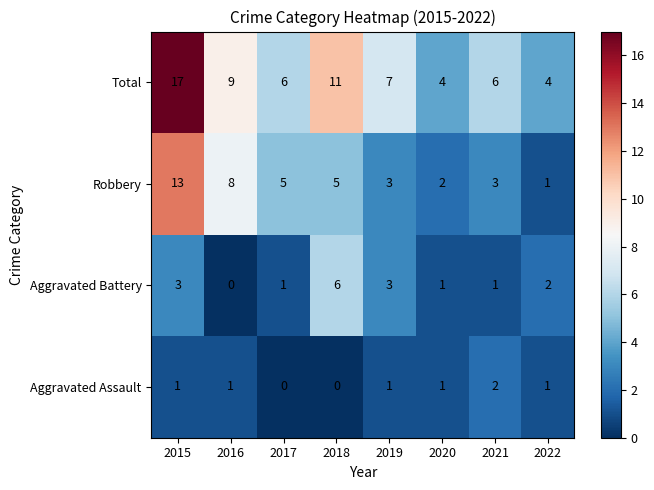

What is the total value across all series at 2020?

8